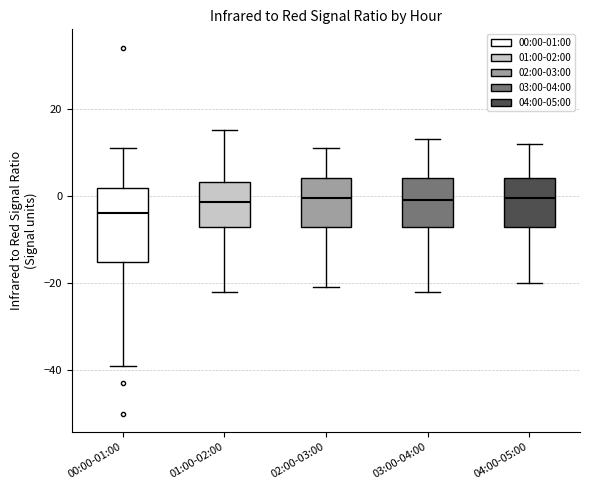

Which box is the tallest, from its lower edge to its upper edge?

00:00-01:00